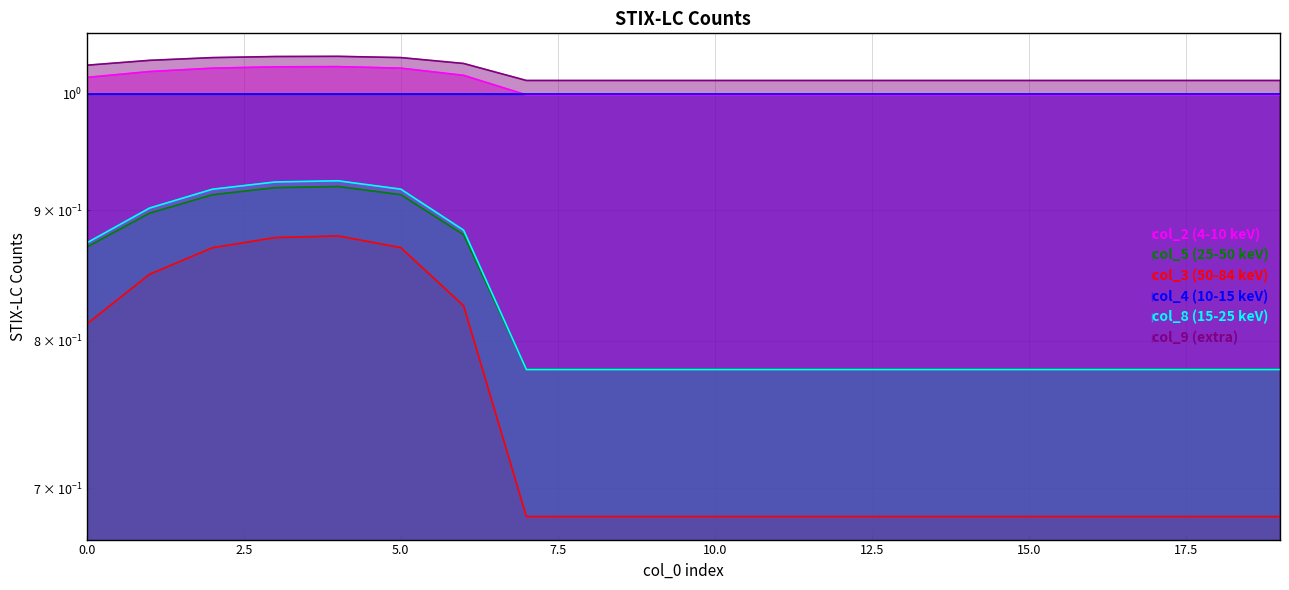

List the labels in order of col_3 value, smallest first.

7, 8, 9, 10, 11, 12, 13, 14, 15, 16, 17, 18, 19, 0, 6, 1, 2, 5, 3, 4